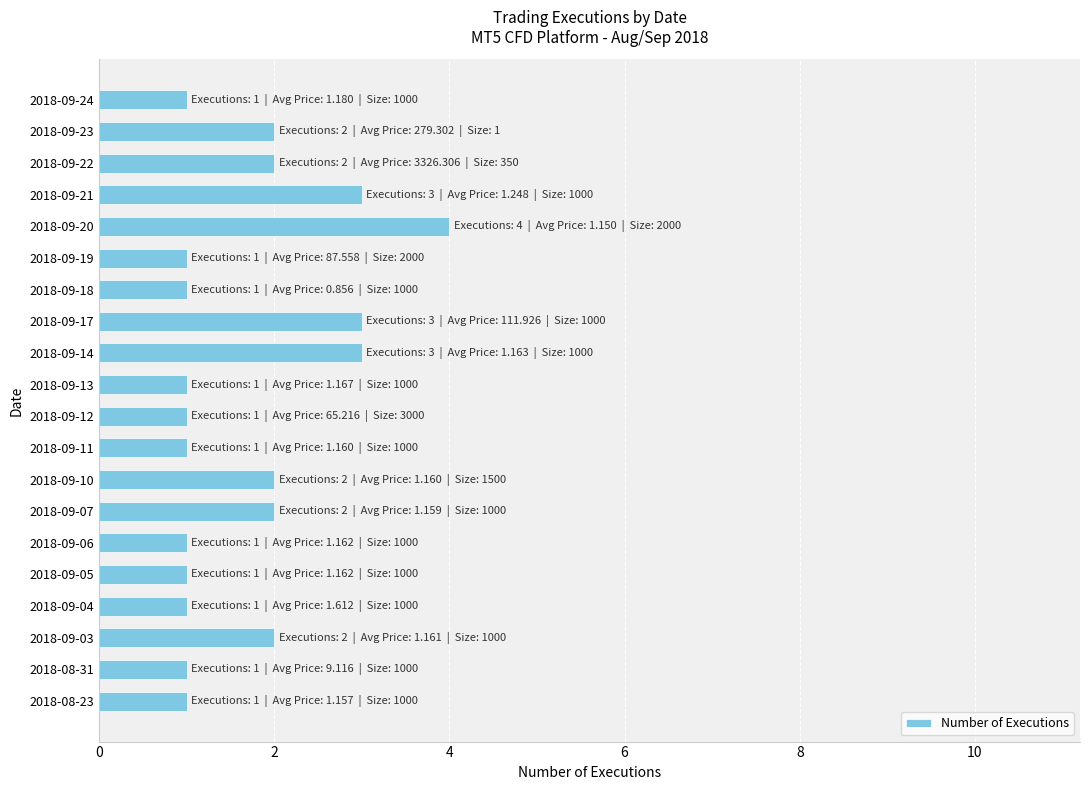

Reading bottom to top, what are all the values shown in this chart?

1	1	2	1	1	1	2	2	1	1	1	3	3	1	1	4	3	2	2	1